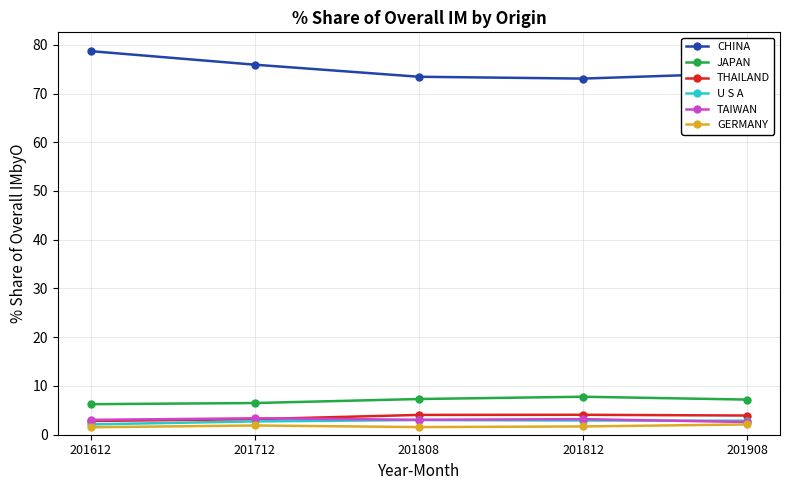

What is the value of the CHINA point at the 4th from the left?

73.1